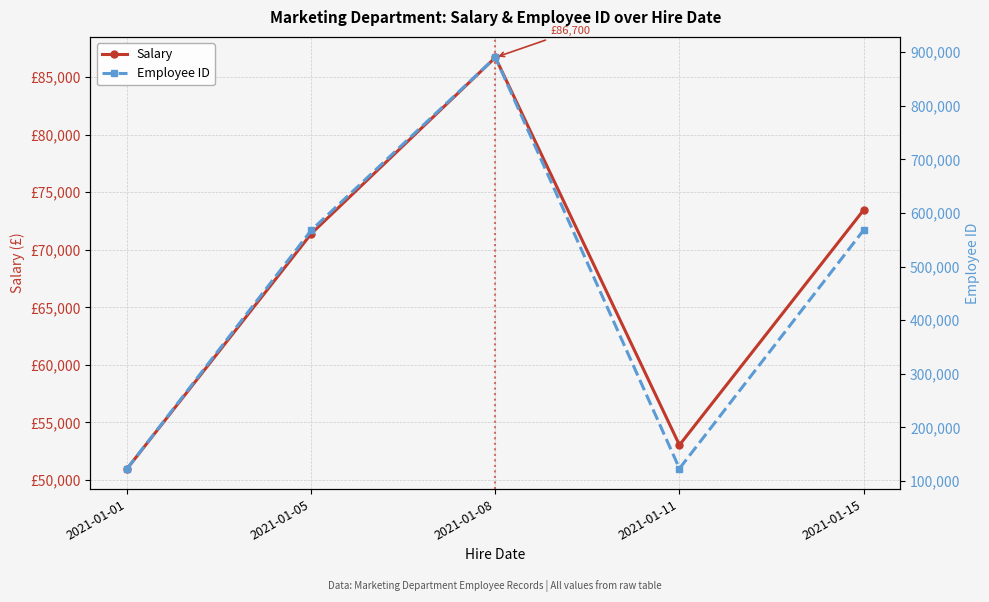

List the labels in order of Employee ID value, largest first.

2021-01-08, 2021-01-15, 2021-01-05, 2021-01-11, 2021-01-01